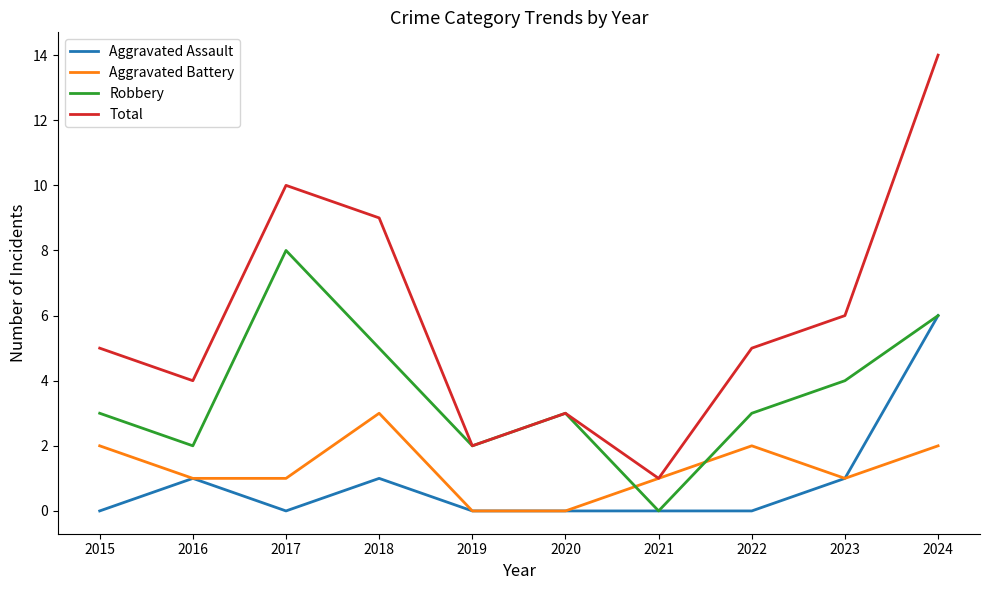

True or false: Aggravated Battery has a value of 1 at 2020.

False